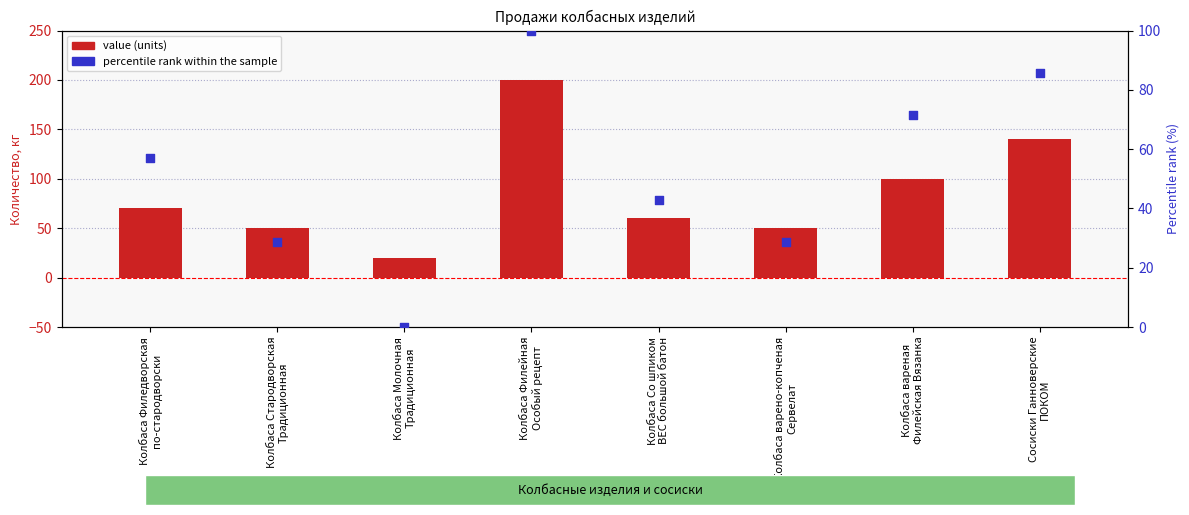

At which category is the sum across all series the highest?

Колбаса Филейная
Особый рецепт